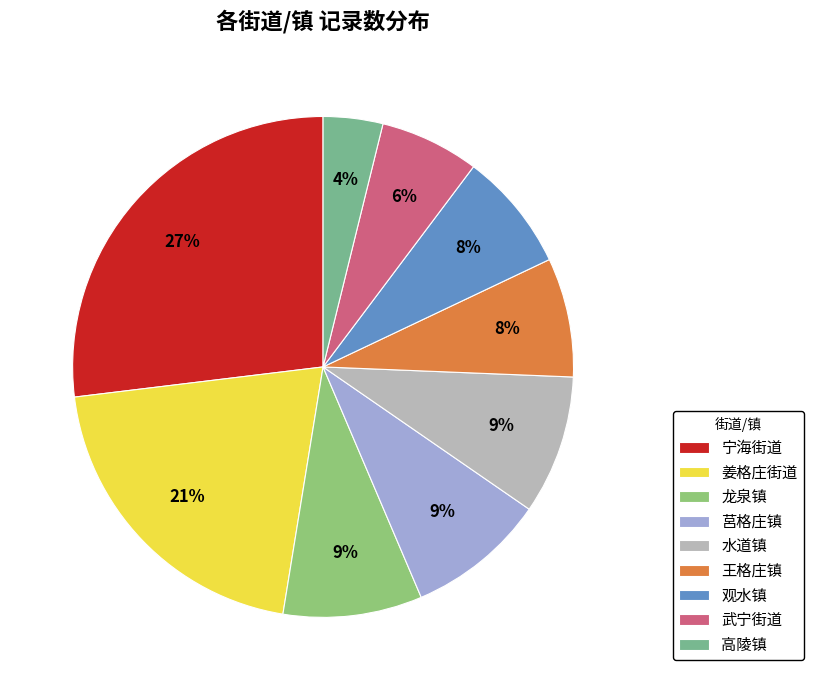

Which slice is the largest?

宁海街道